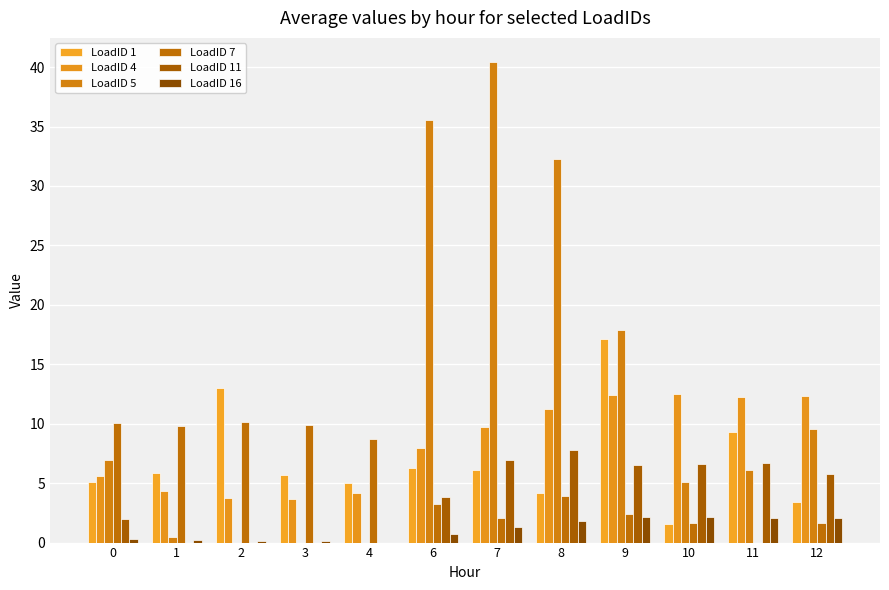

Reading right to left, list all the values displayed in this chart.

LoadID 1: 3.5	9.3	1.6	17.1	4.2	6.1	6.3	5.0	5.7	13.0	5.8	5.1
LoadID 4: 12.3	12.3	12.5	12.4	11.2	9.7	8.0	4.1	3.6	3.7	4.3	5.6
LoadID 5: 9.6	6.1	5.1	17.9	32.2	40.4	35.5	0.0	0.0	0.0	0.5	7.0
LoadID 7: 1.7	0.0	1.7	2.4	3.9	2.0	3.3	8.7	9.9	10.1	9.8	10.0
LoadID 11: 5.7	6.7	6.6	6.5	7.8	6.9	3.8	0.0	0.0	0.0	0.0	2.0
LoadID 16: 2.1	2.1	2.1	2.2	1.8	1.3	0.7	0.0	0.1	0.1	0.2	0.3